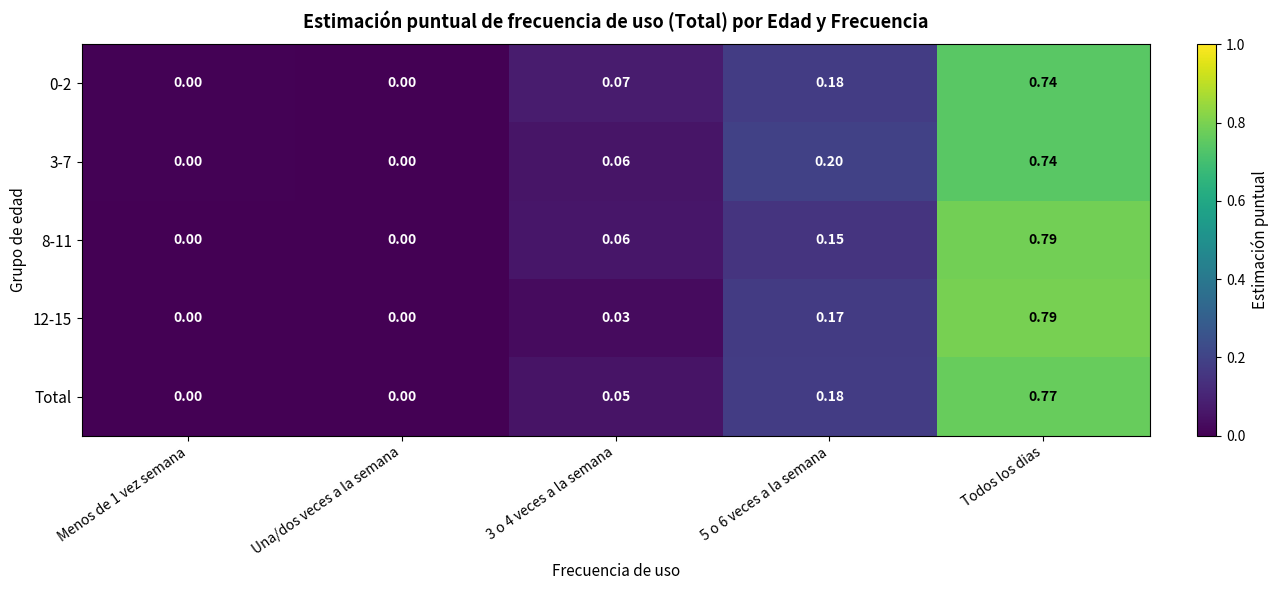

At which category is the sum across all series the highest?

Todos los dias